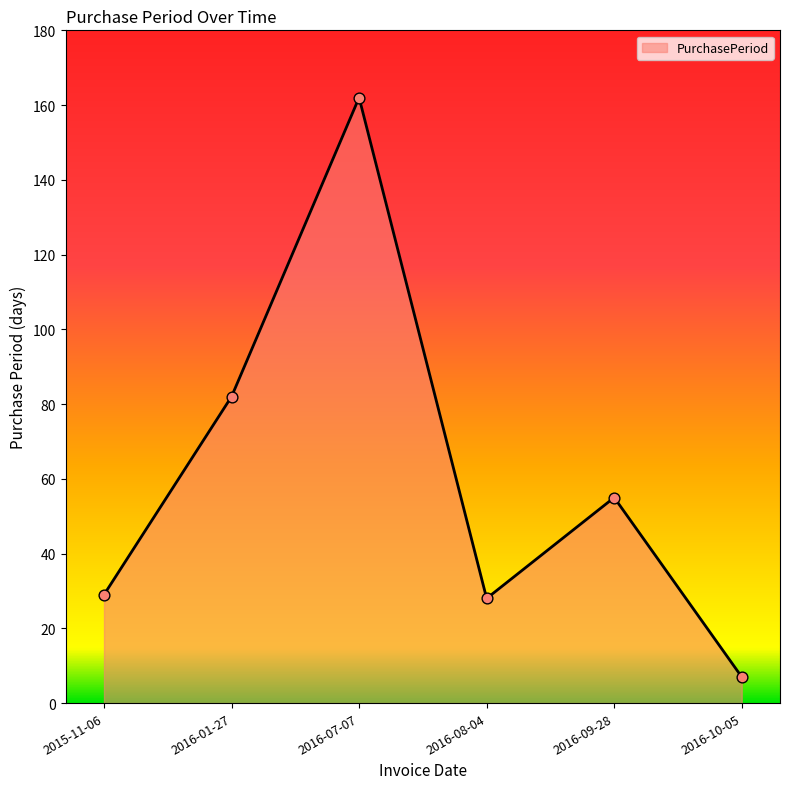

Approximately how many times larger is the value at 2015-11-06 compared to 2016-07-07?

0.2